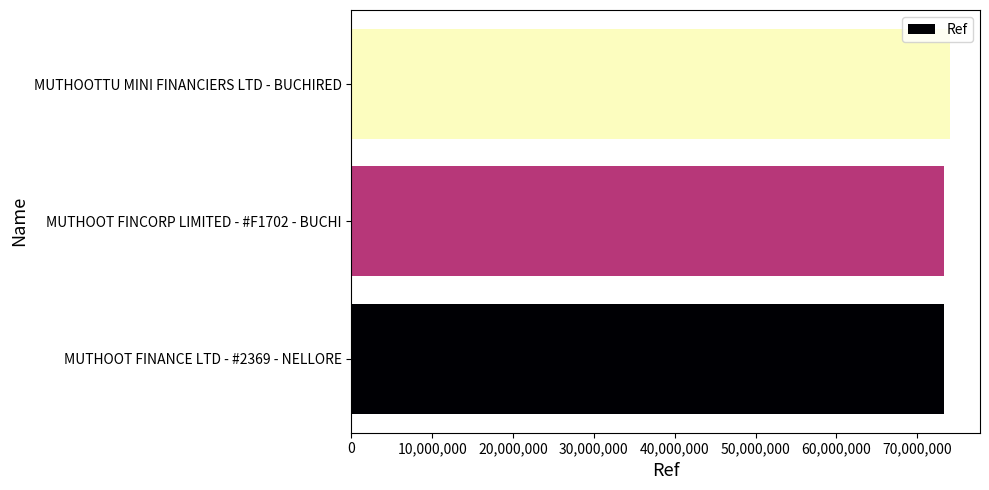

Approximately how many times larger is the value at MUTHOOTTU MINI FINANCIERS LTD - BUCHIRED compared to MUTHOOT FINCORP LIMITED - #F1702 - BUCHI?

1.0